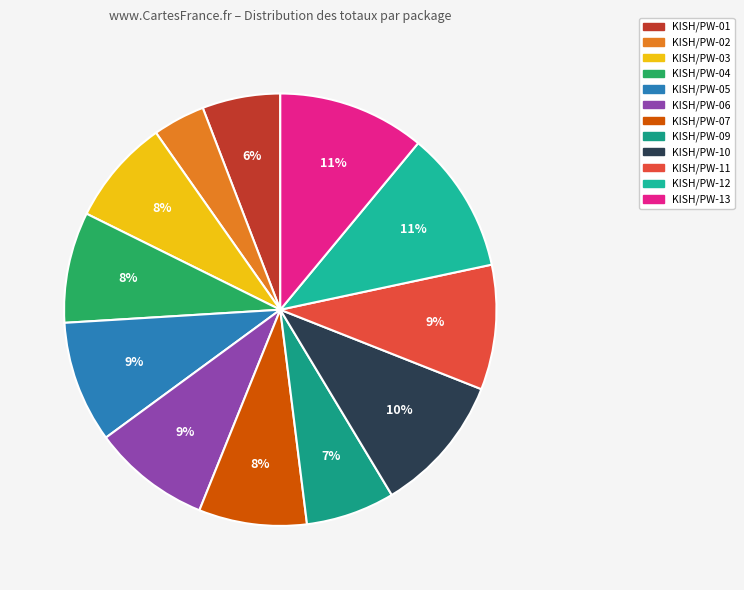

Which has a higher value, KISH/PW-05 or KISH/PW-10?

KISH/PW-10